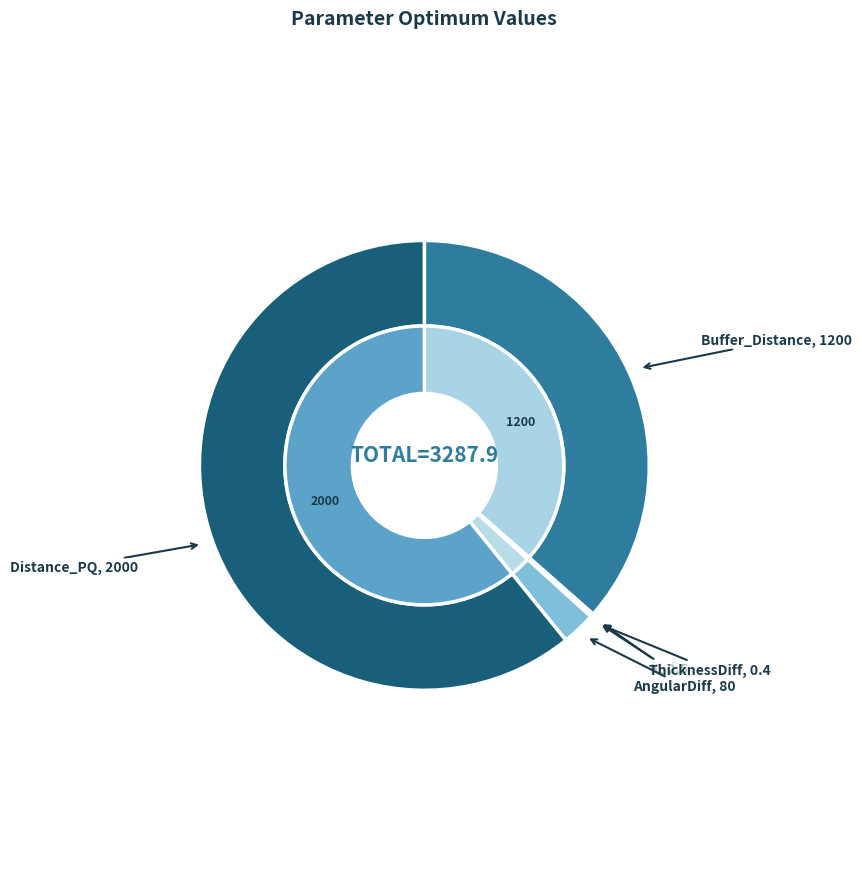

True or false: AngularDiff accounts for 17% of the total.

False